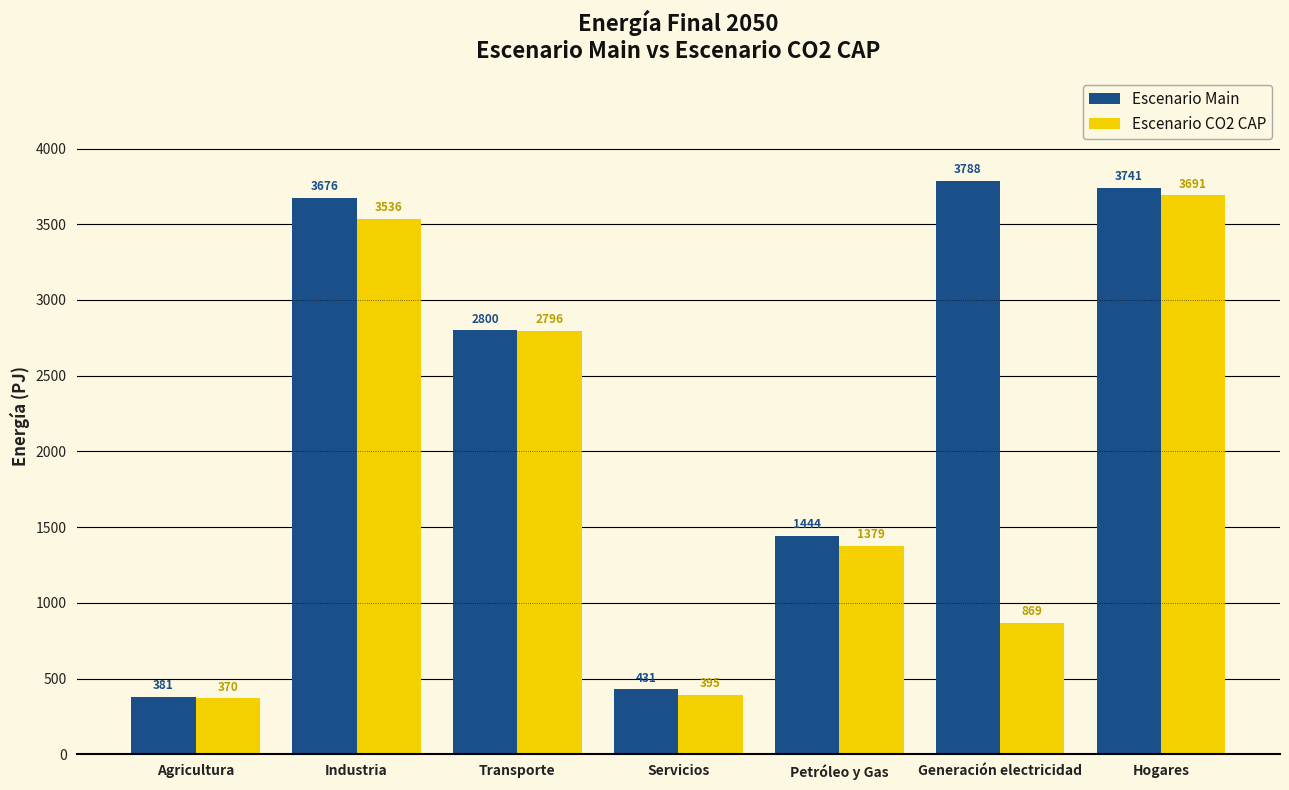

Which series has the largest total across all categories?

Escenario Main